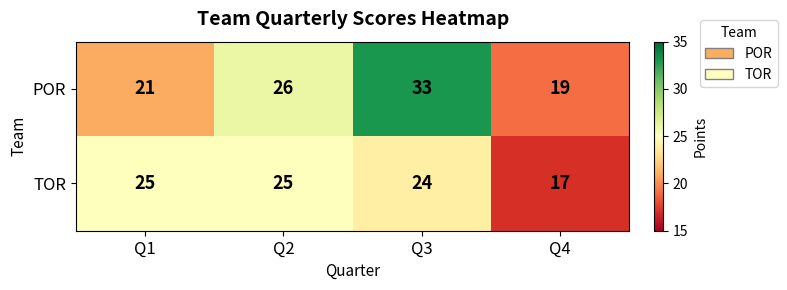

Reading left to right, extract all data points from this chart.

POR: Q1=21	Q2=26	Q3=33	Q4=19
TOR: Q1=25	Q2=25	Q3=24	Q4=17